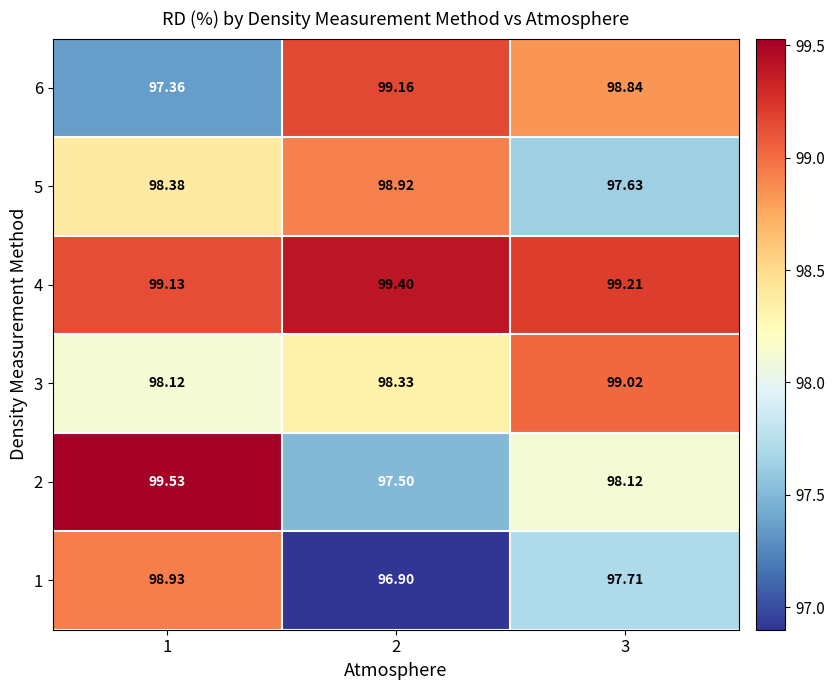

Is the value of 5 at 1 greater than the value of 1 at 2?

Yes